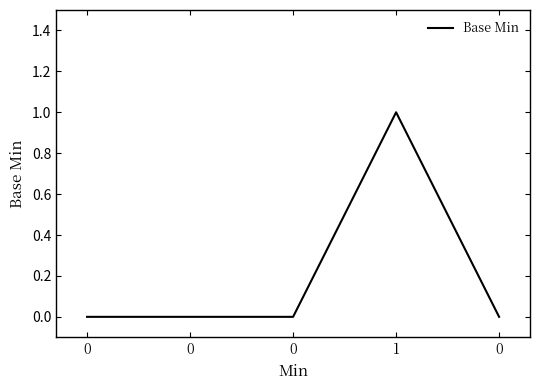

True or false: the data has more than 1 interior local peaks.

False